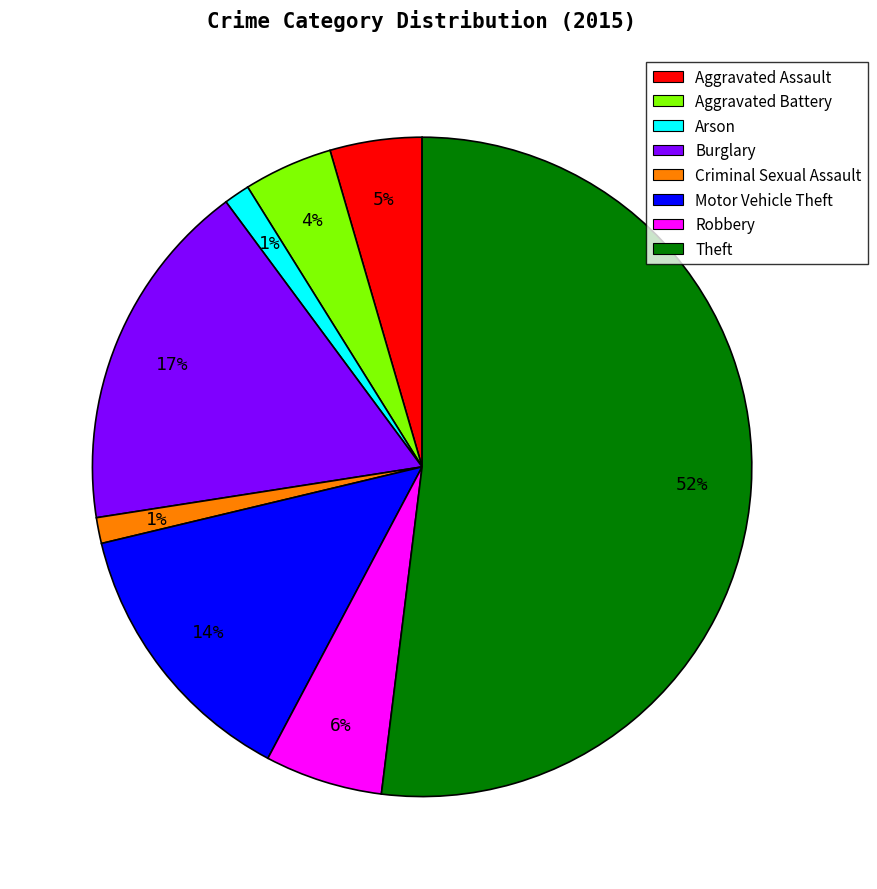

Between Criminal Sexual Assault and Theft, which is larger?

Theft